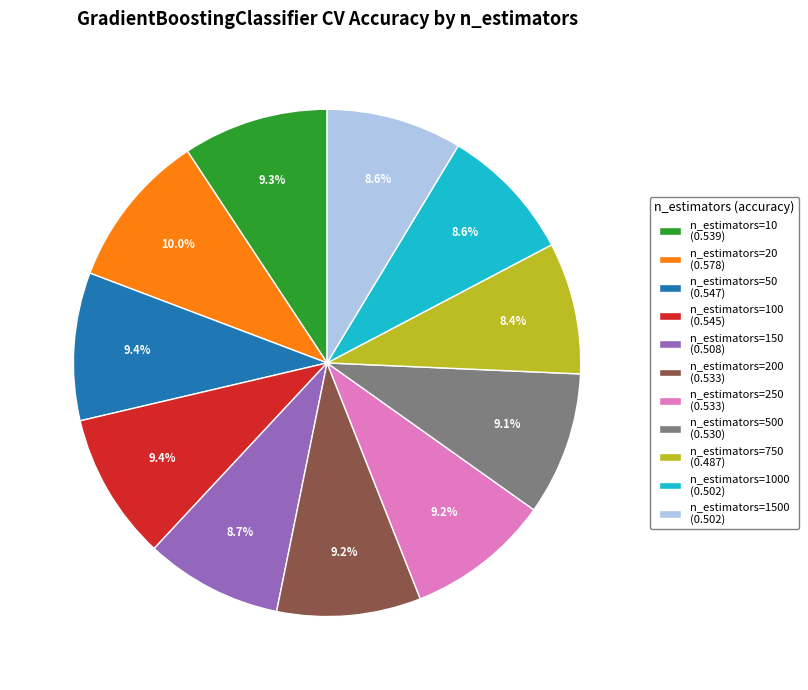

How much of the chart is everything except n_estimators=1000 (0.502)?

91.4%